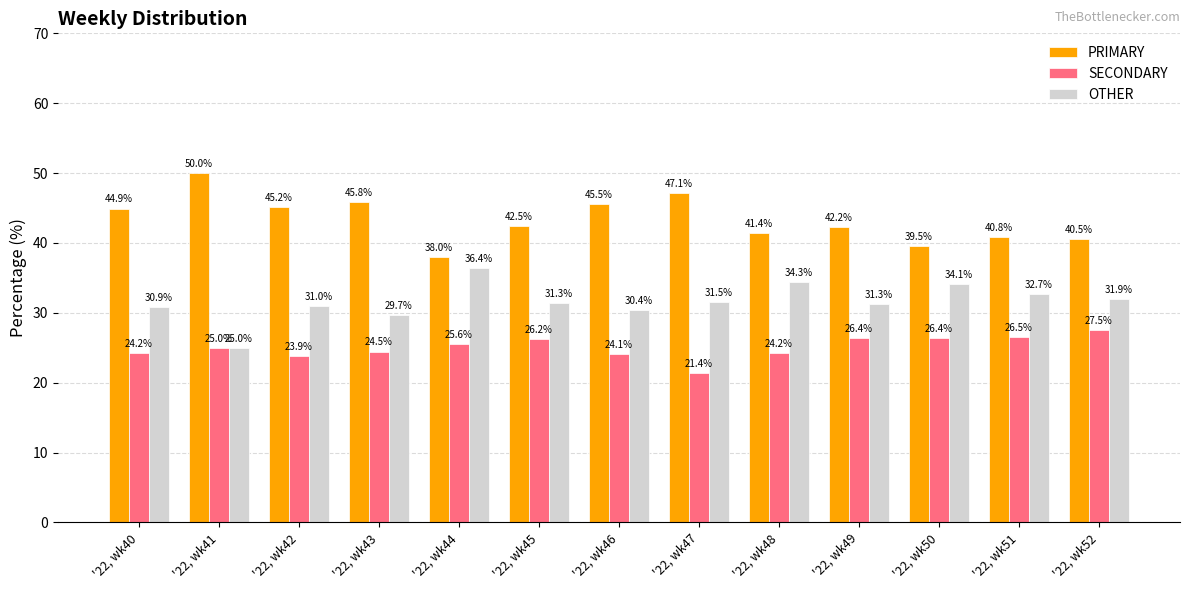

How many bars are there in total?

39